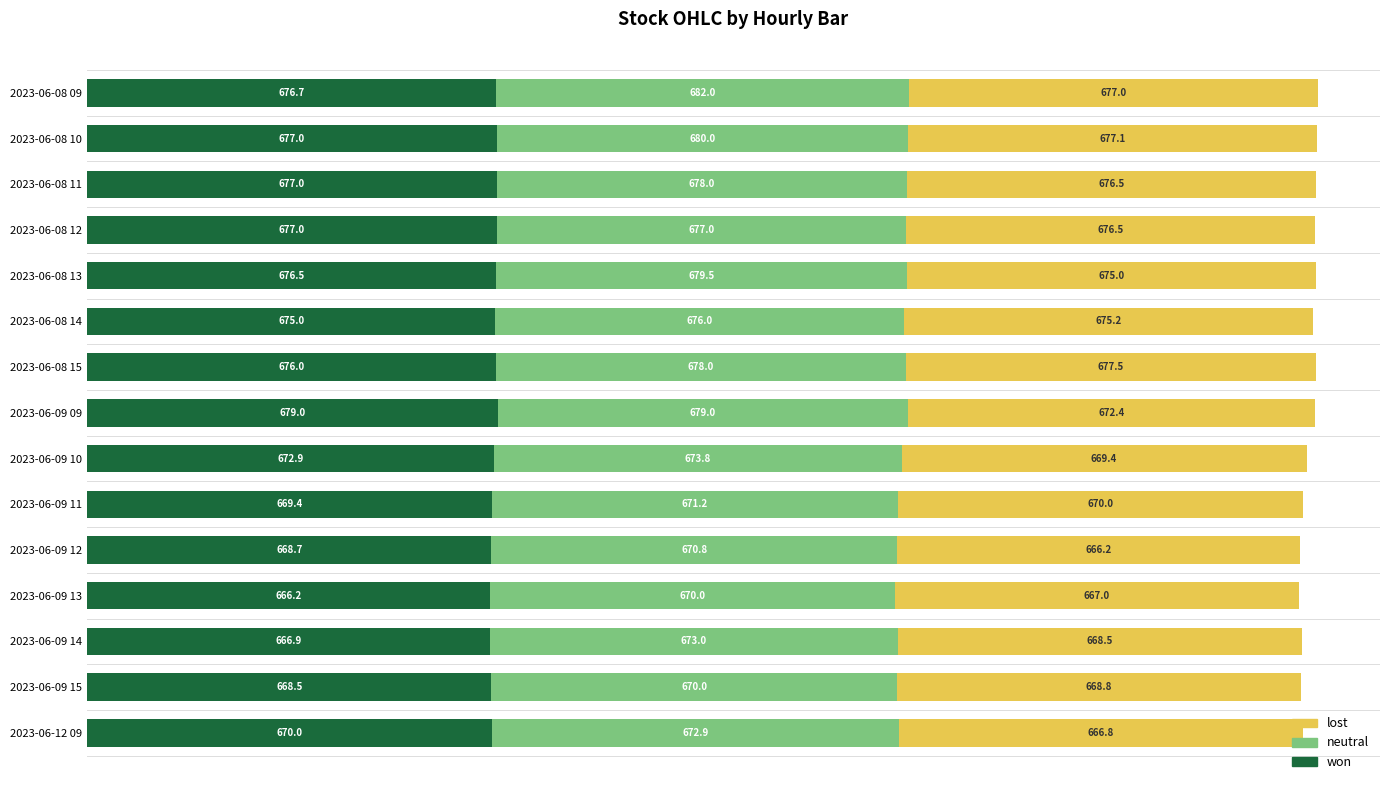

The won series shows 676.0 at 2023-06-08 15. True or false?

True